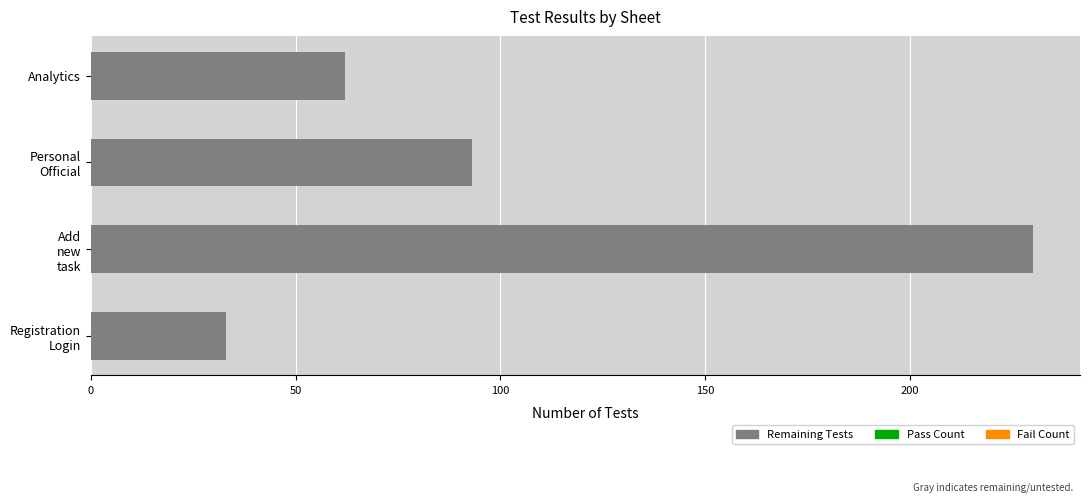

What is the minimum value shown in the chart?

33